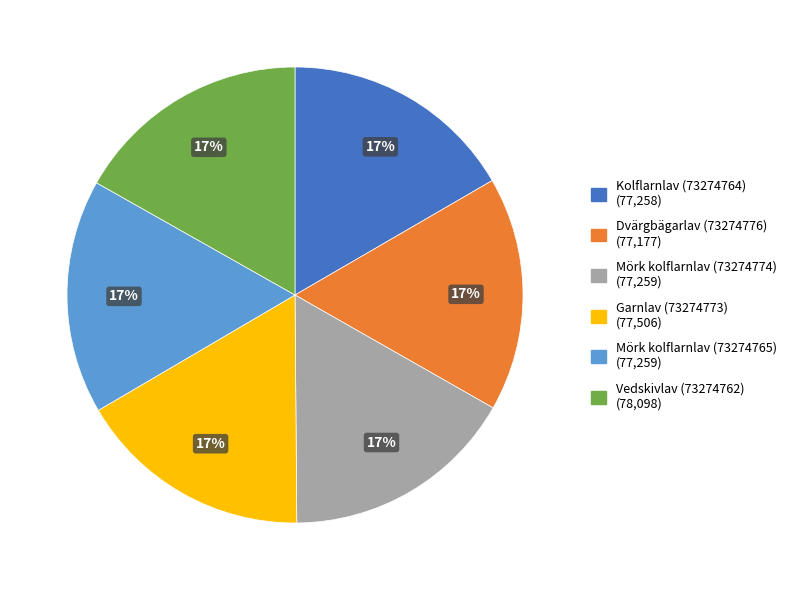

Does Kolflarnlav (73274764) account for over 50% of the chart?

No